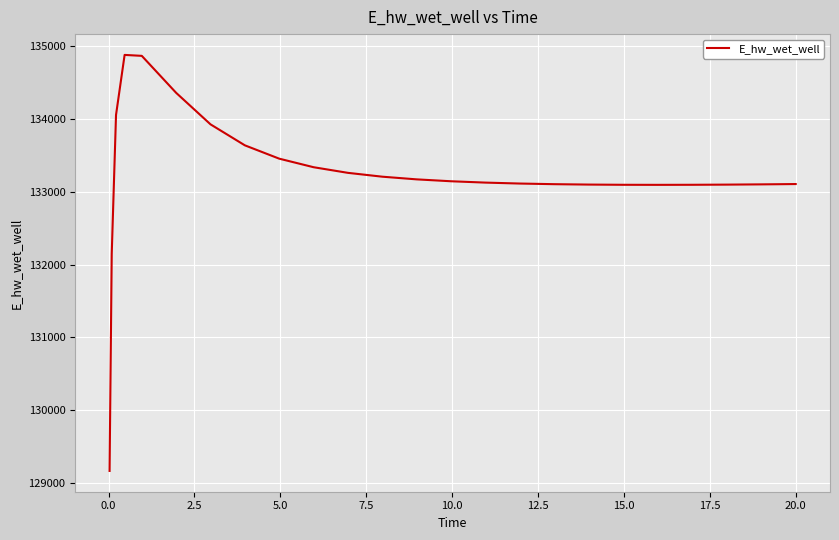

What is the minimum value shown in the chart?

129164.0